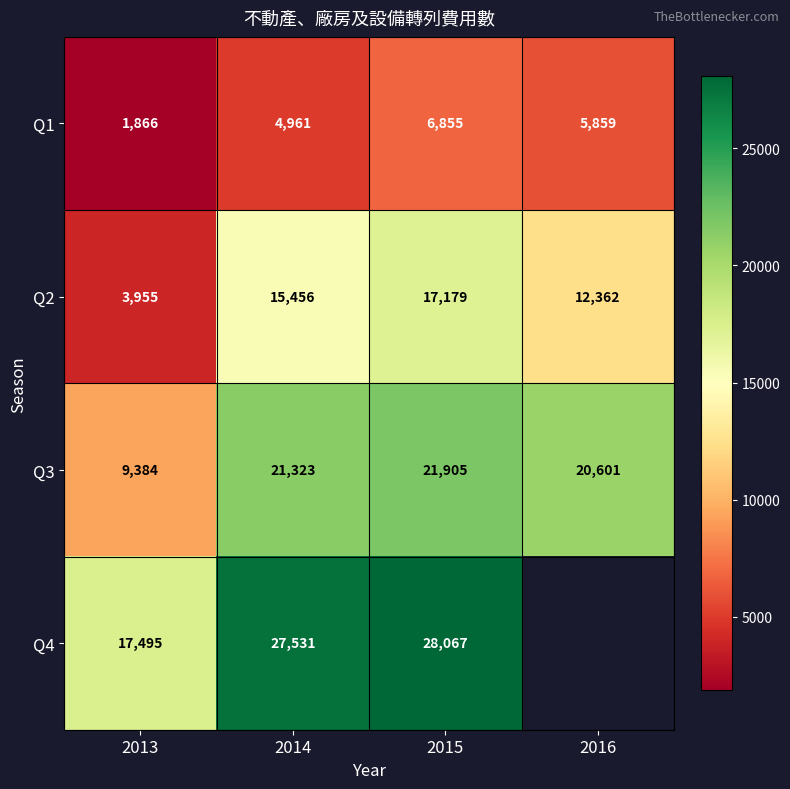

True or false: Q4 has a value of 4497 at 2013.

False